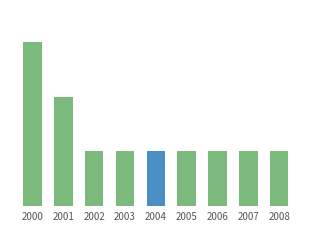

What is the average value?

1.9